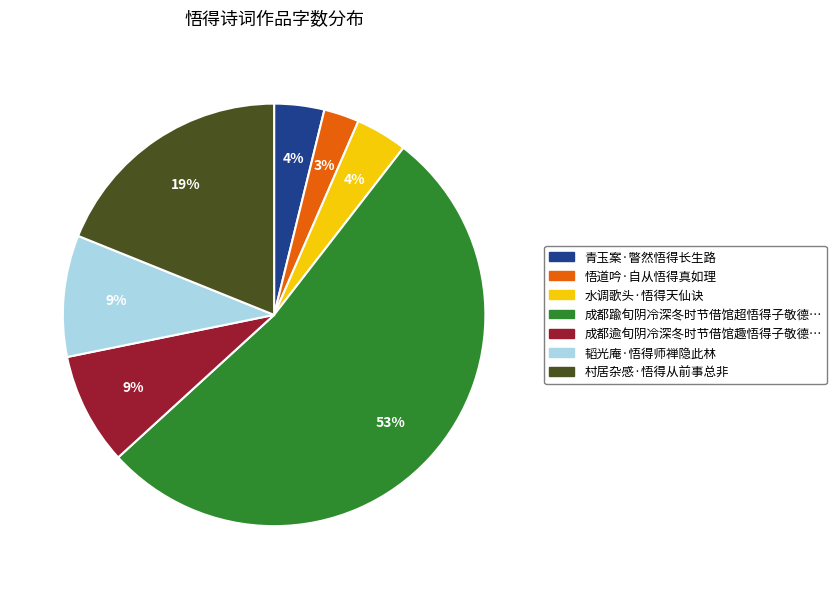

To the nearest percent, what percentage of the pie is 悟道吟·自从悟得真如理?

3%